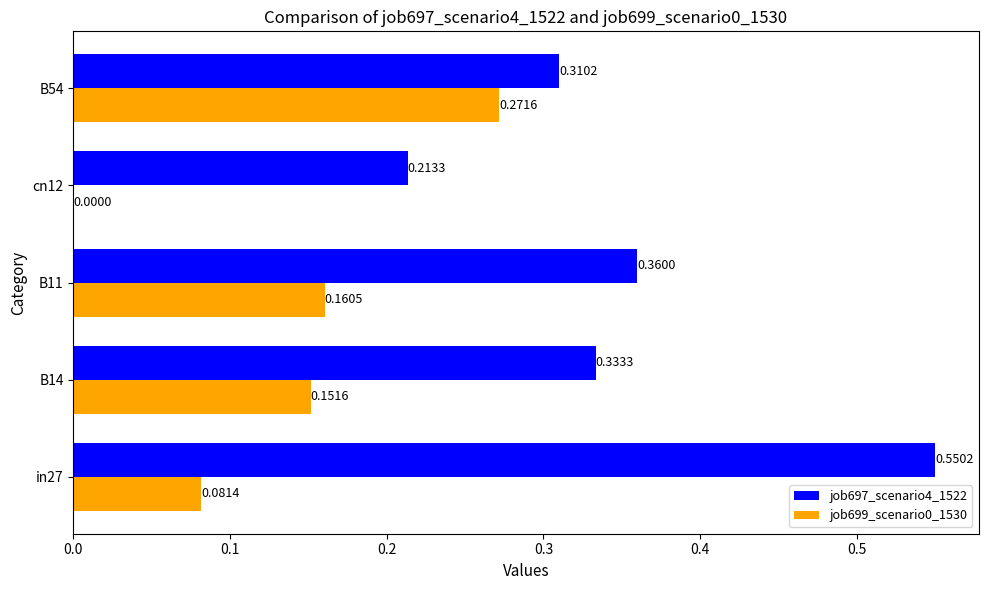

What is the sum of the job697_scenario4_1522 values at B54 and cn12?

0.5